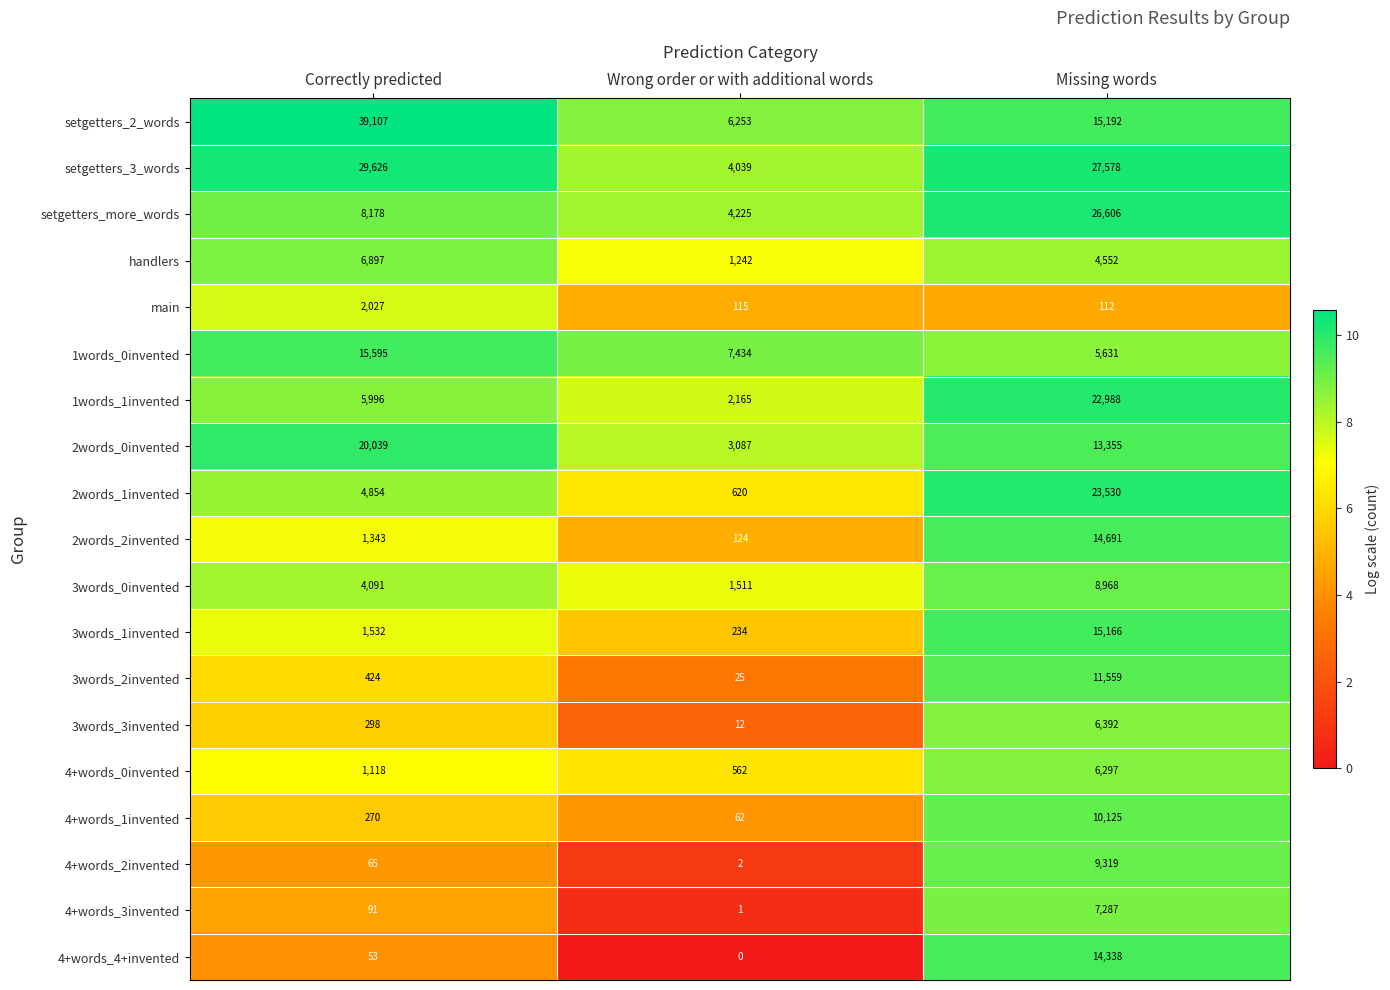

What is the greatest value displayed?

39107